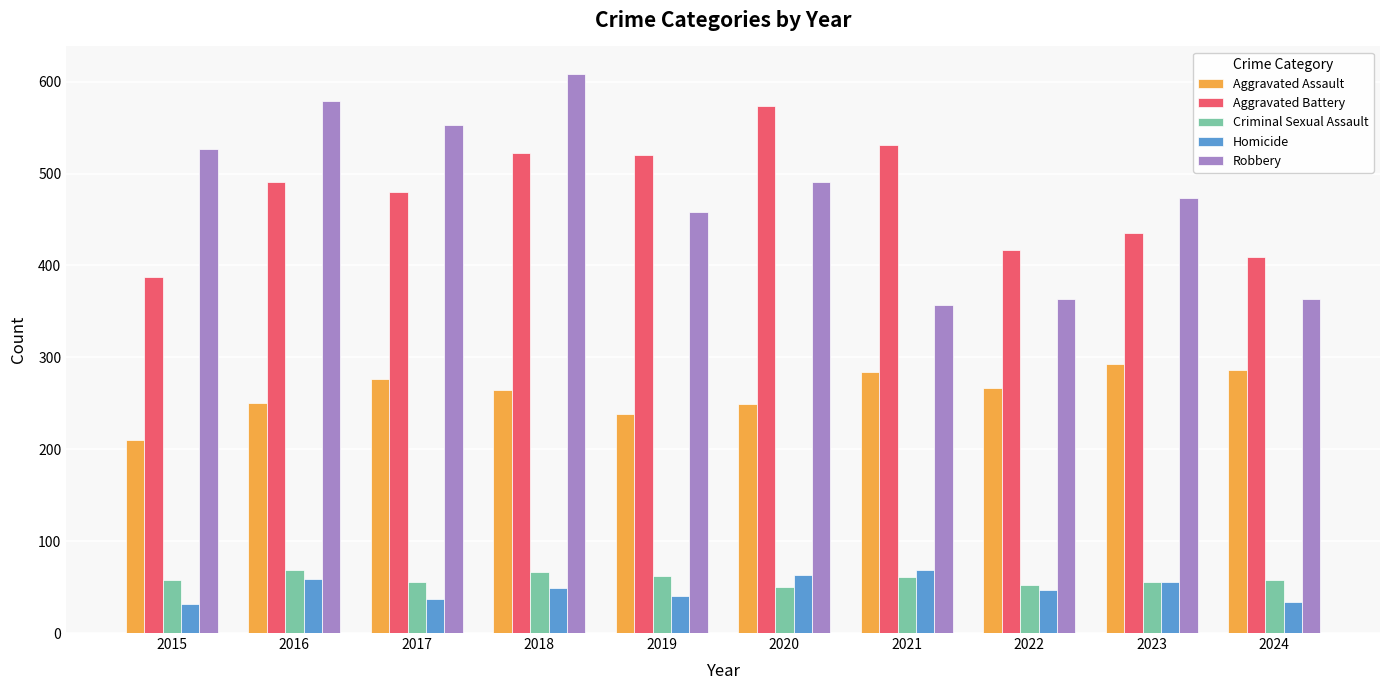

What is the total value across all series at 2017?

1401